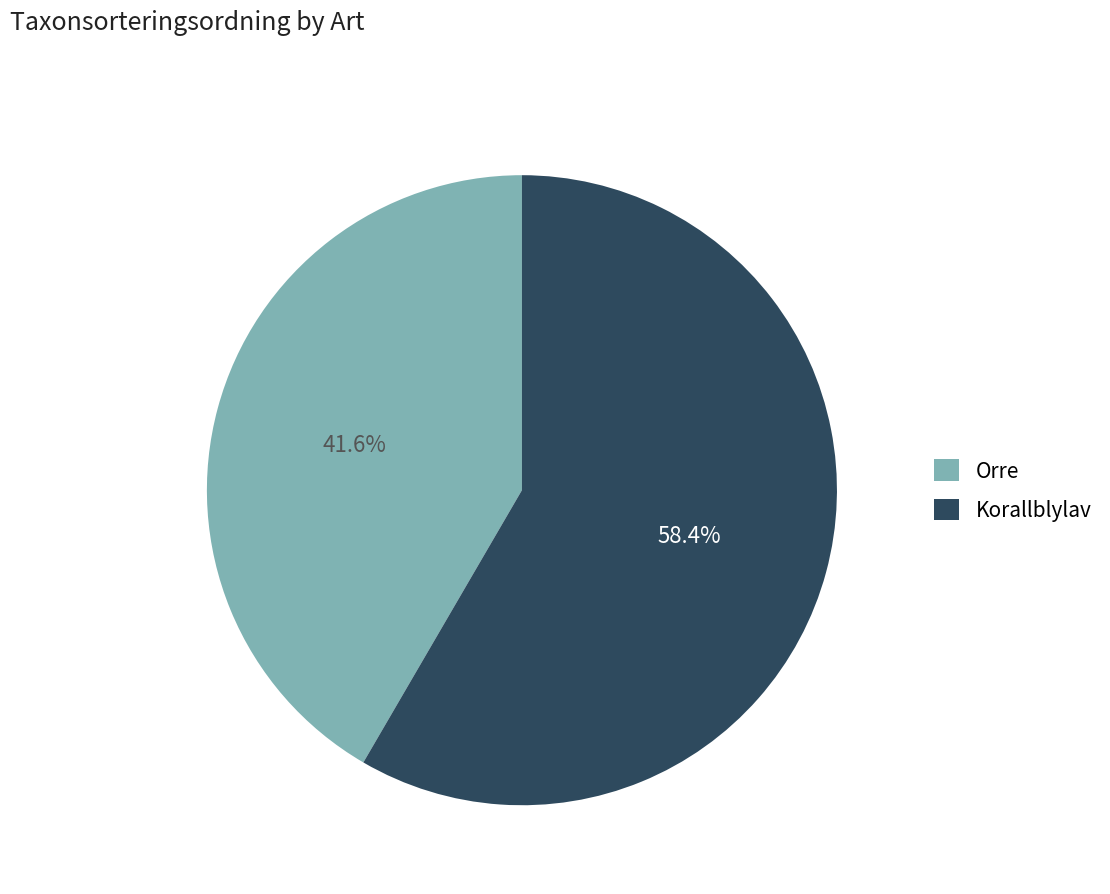

Which slice is the largest?

Korallblylav